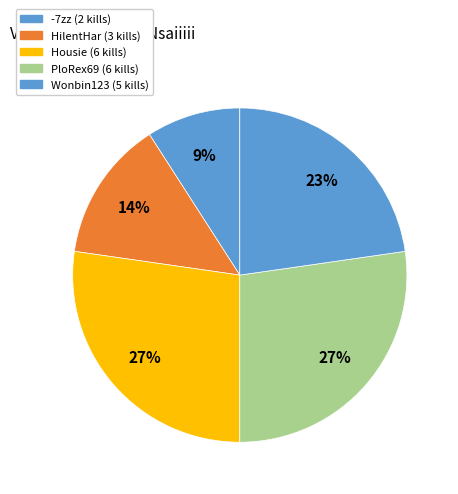

How many segments does this pie chart have?

5